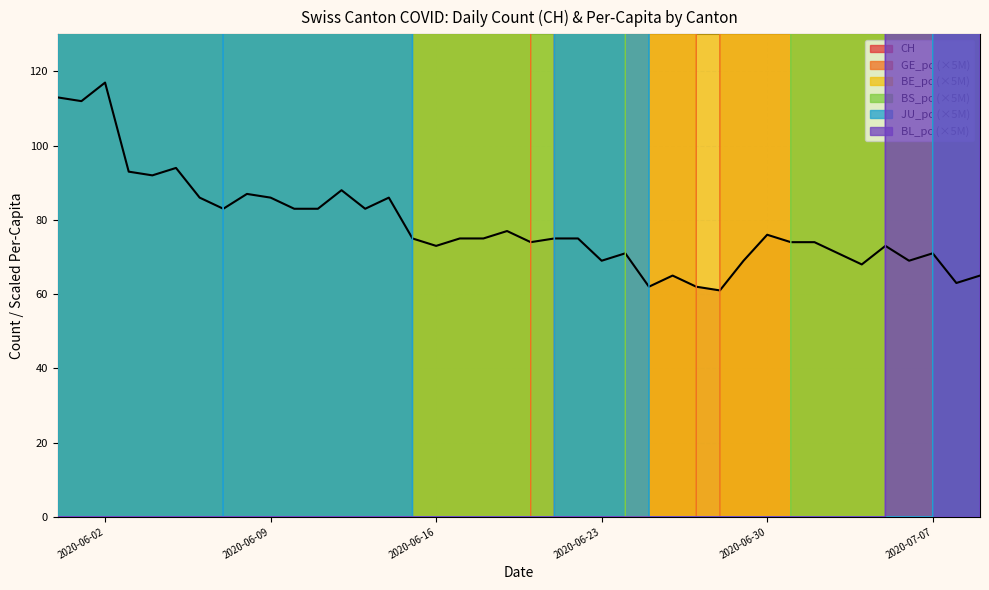

Between which two adjacent categories do BE_pc and BS_pc first intersect?

2020-06-23 and 2020-06-24